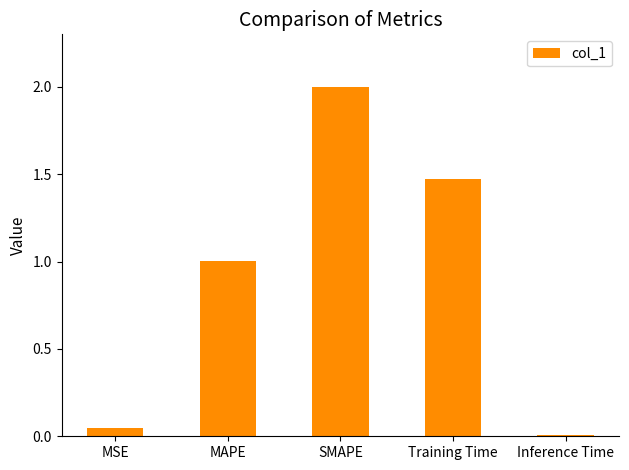

What is the approximate value at MAPE?

1.0